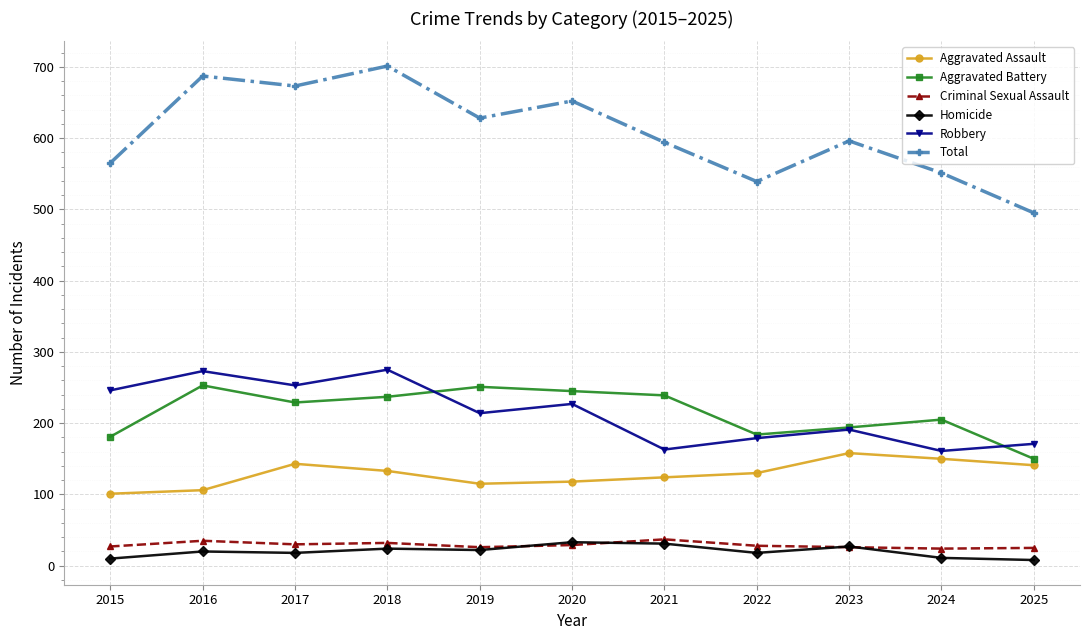

Which series has the largest range (max minus min)?

Total